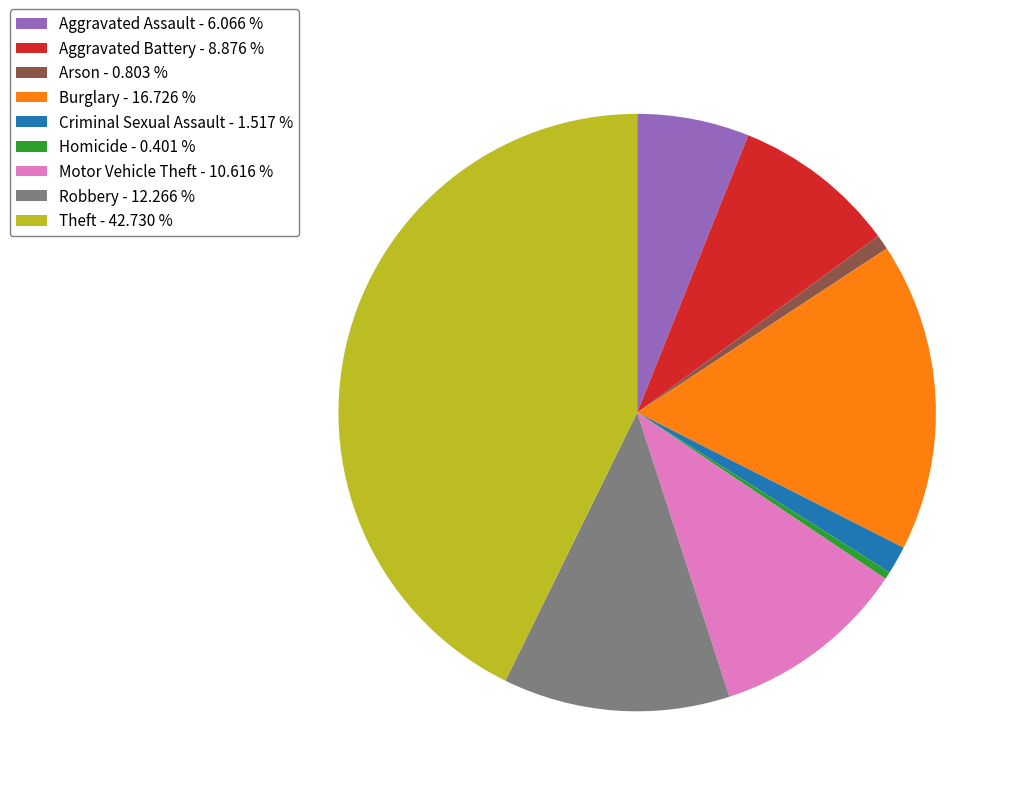

Combined, do Burglary - 16.726 % and Aggravated Assault - 6.066 % account for over 50%?

No